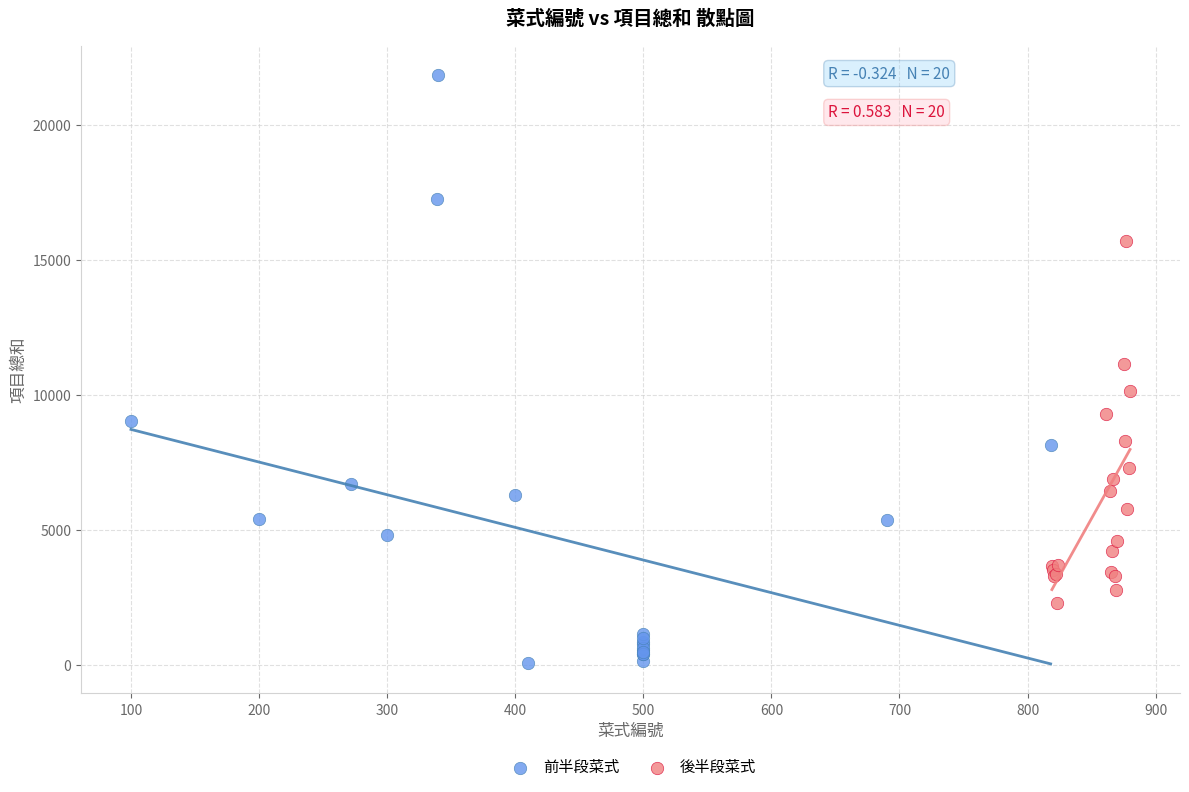

Which series contains the highest Y value?

前半段菜式